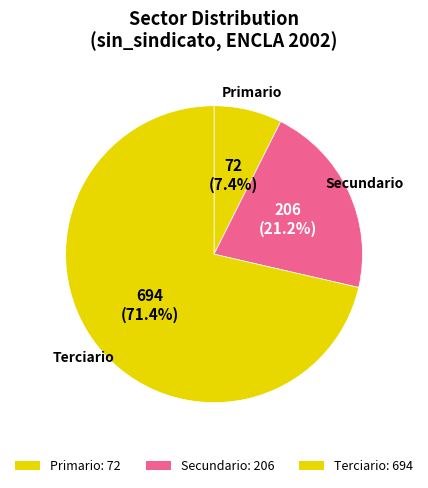

Count the number of slices in the pie.

3